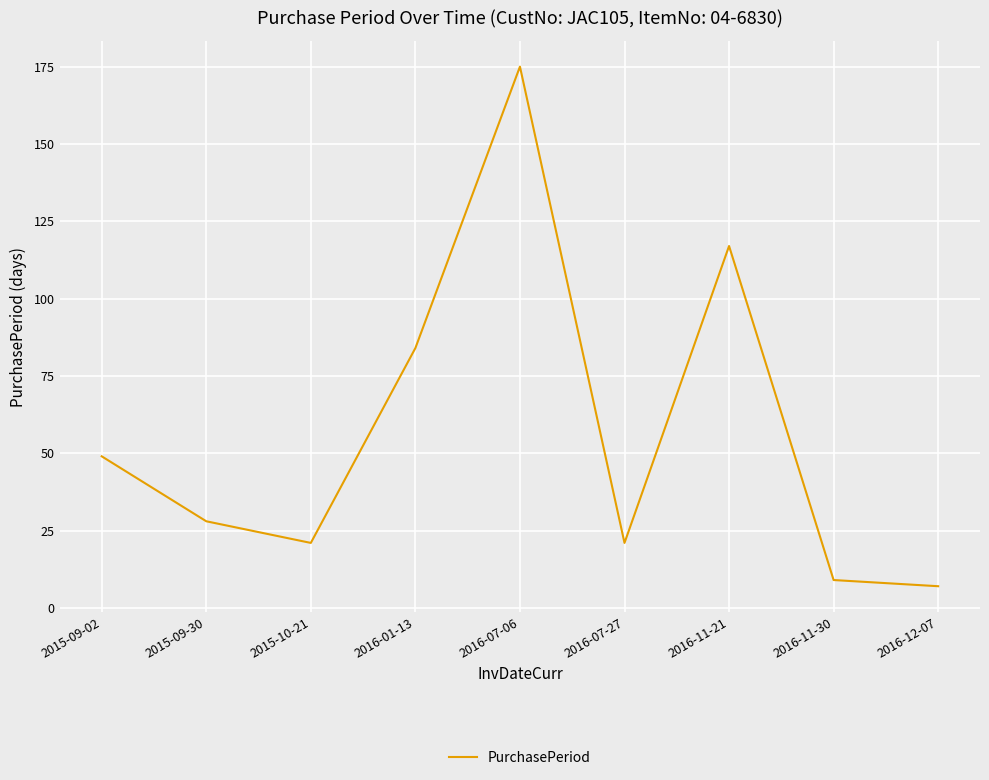

What is the ratio of the value at 2016-11-30 to the value at 2016-07-27?

0.4